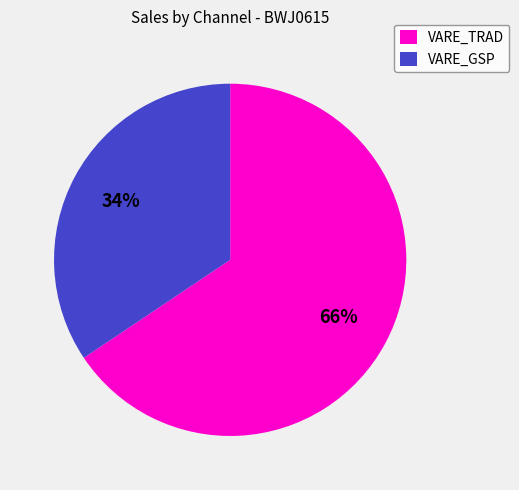

Count the number of slices in the pie.

2